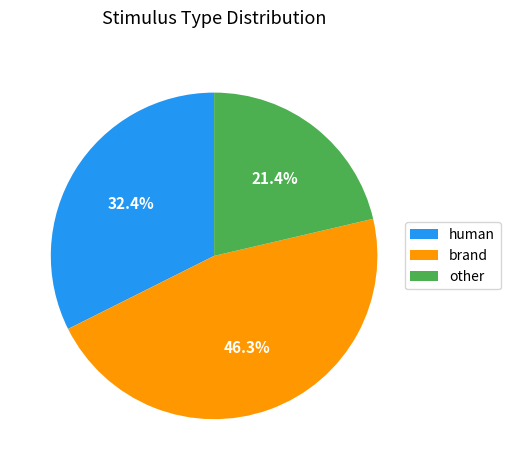

Which category has the smallest portion of the pie?

other